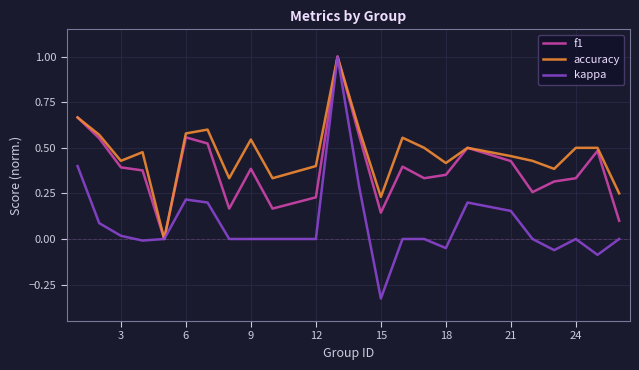

Rank the series by their average value, from highest to lowest.

accuracy, f1, kappa